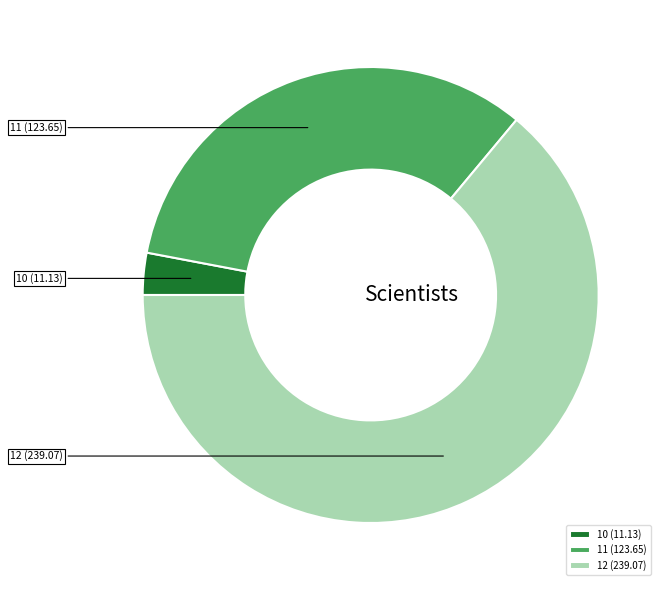

Which category has the biggest portion of the pie?

12